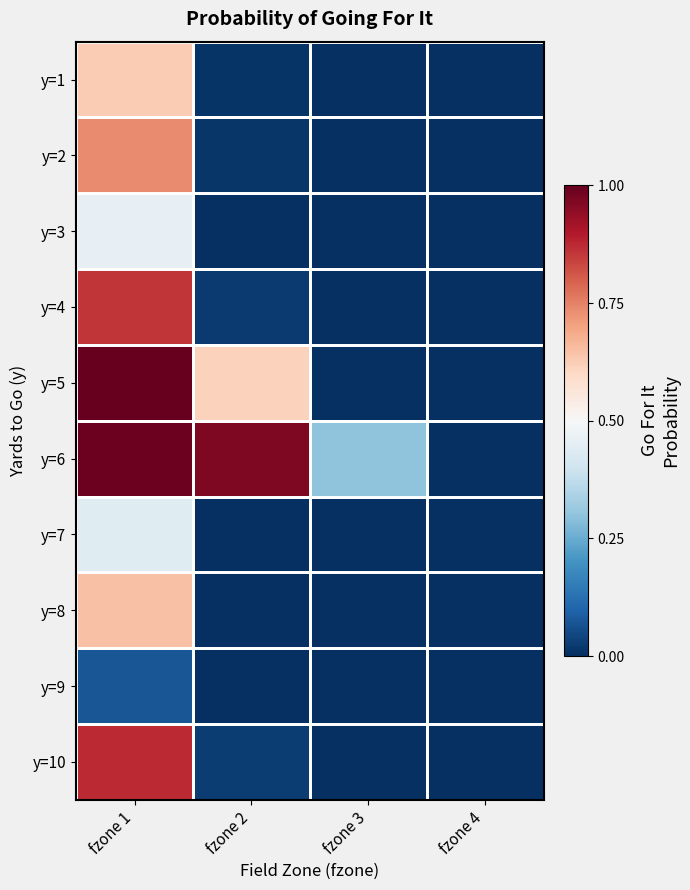

Reading left to right, transcribe all the data shown in this chart.

y=1: fzone 1=0.6	fzone 2=0.0	fzone 3=0.0	fzone 4=0.0
y=2: fzone 1=0.7	fzone 2=0.0	fzone 3=0.0	fzone 4=0.0
y=3: fzone 1=0.5	fzone 2=0.0	fzone 3=0.0	fzone 4=0.0
y=4: fzone 1=0.9	fzone 2=0.0	fzone 3=0.0	fzone 4=0.0
y=5: fzone 1=1.0	fzone 2=0.6	fzone 3=0.0	fzone 4=0.0
y=6: fzone 1=1.0	fzone 2=1.0	fzone 3=0.3	fzone 4=0.0
y=7: fzone 1=0.4	fzone 2=0.0	fzone 3=0.0	fzone 4=0.0
y=8: fzone 1=0.6	fzone 2=0.0	fzone 3=0.0	fzone 4=0.0
y=9: fzone 1=0.1	fzone 2=0.0	fzone 3=0.0	fzone 4=0.0
y=10: fzone 1=0.9	fzone 2=0.0	fzone 3=0.0	fzone 4=0.0